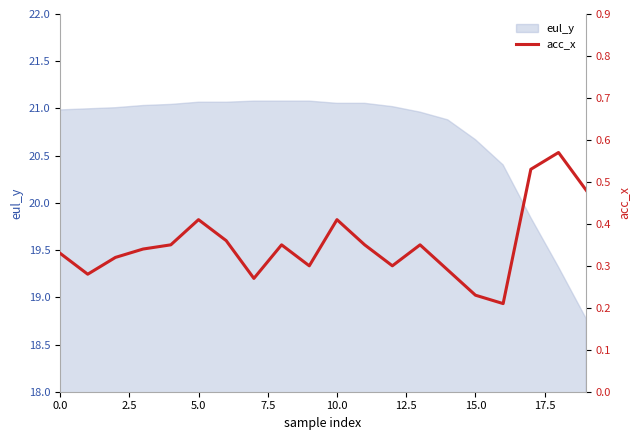

Which has a higher value, 15.0 or 17.5?

15.0